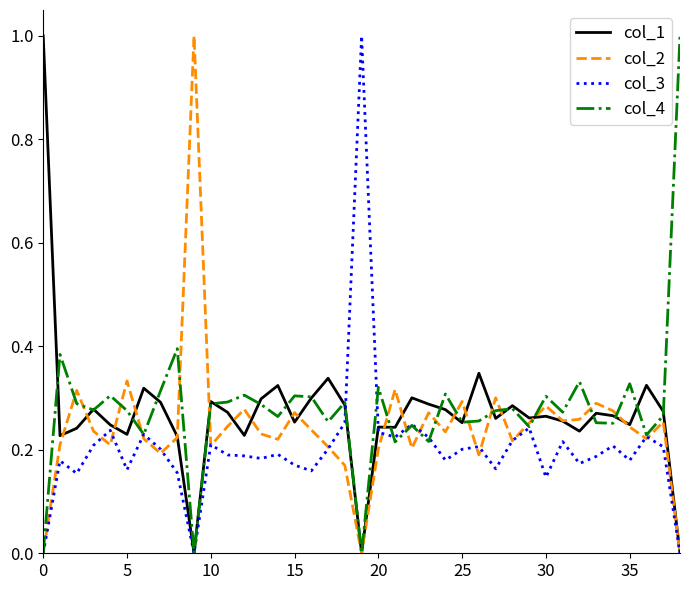

True or false: col_1 and col_2 cross at least once.

True